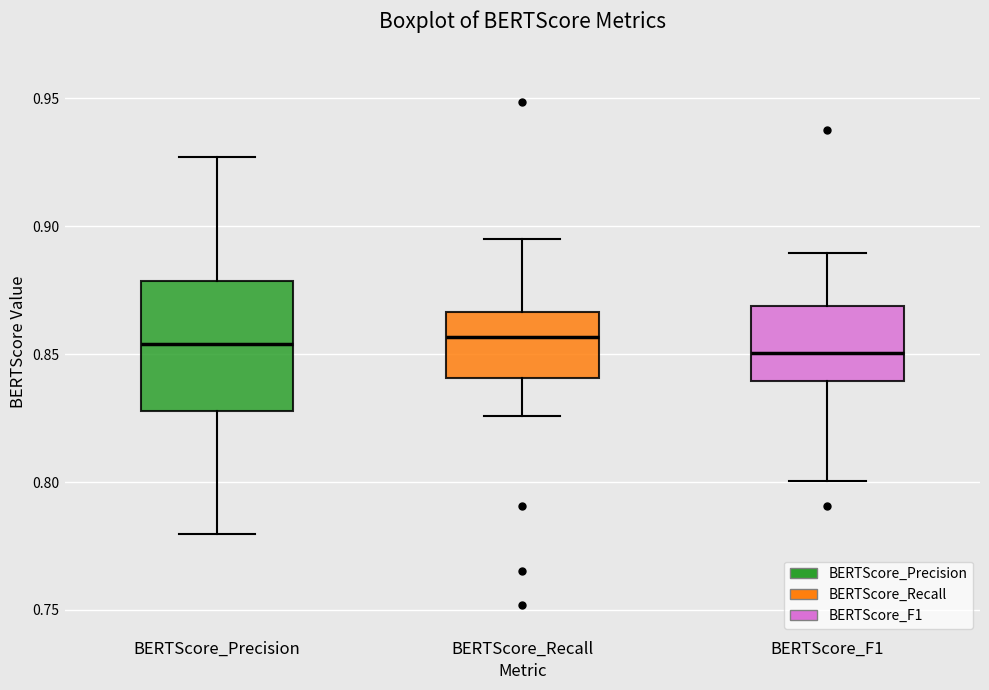

Reading left to right, transcribe this box plot: for each box, give where its median line is, the range the box spans, and where its two whiskers end, as read against the y-axis. The values are not printed on the chart, so give them approximately, as read against the axis.

BERTScore_Precision: median 0.855, box 0.830 to 0.880, whiskers 0.780 to 0.925
BERTScore_Recall: median 0.855, box 0.840 to 0.865, whiskers 0.825 to 0.895
BERTScore_F1: median 0.850, box 0.840 to 0.870, whiskers 0.800 to 0.890